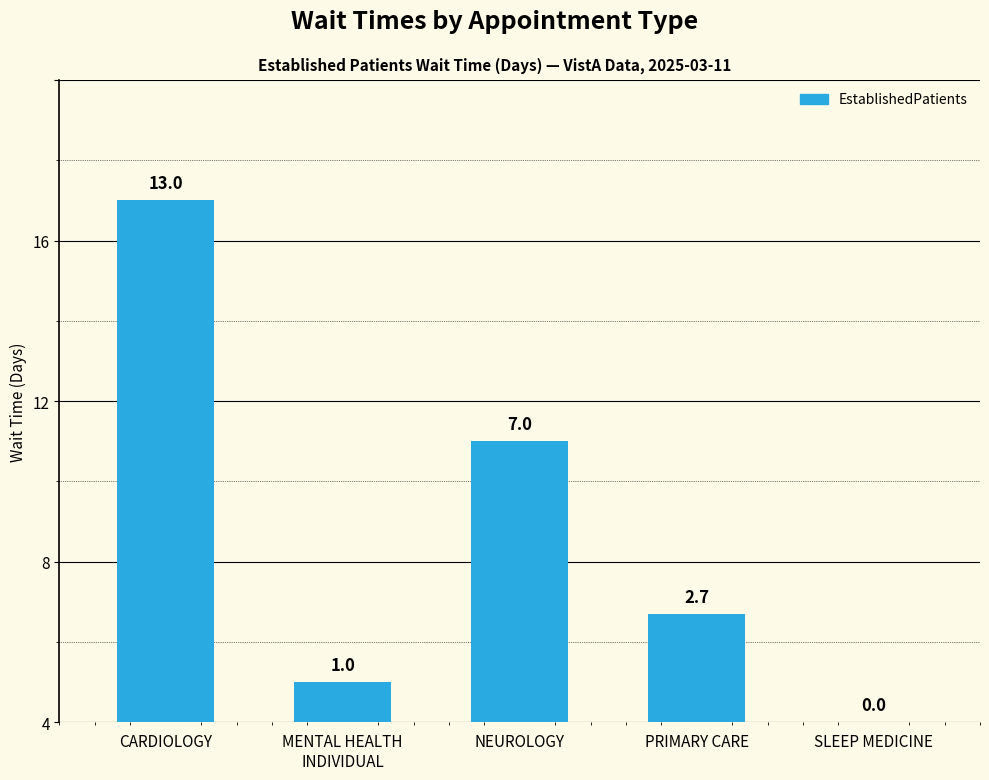

At which label does the data first exceed 2?

CARDIOLOGY